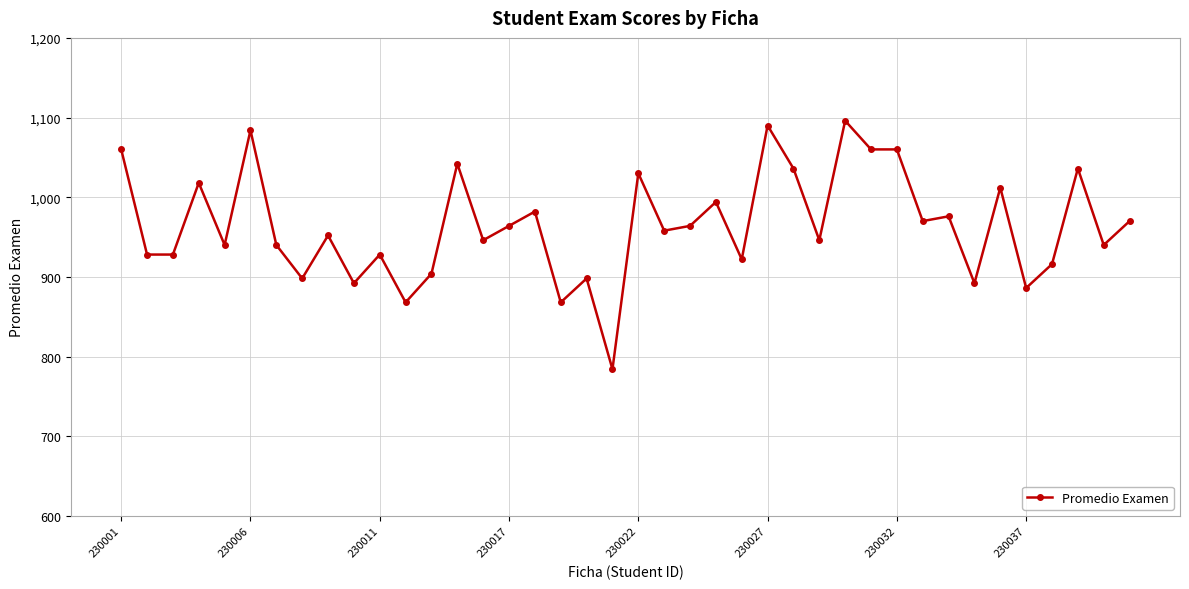

What is the difference between the maximum and minimum values?

312